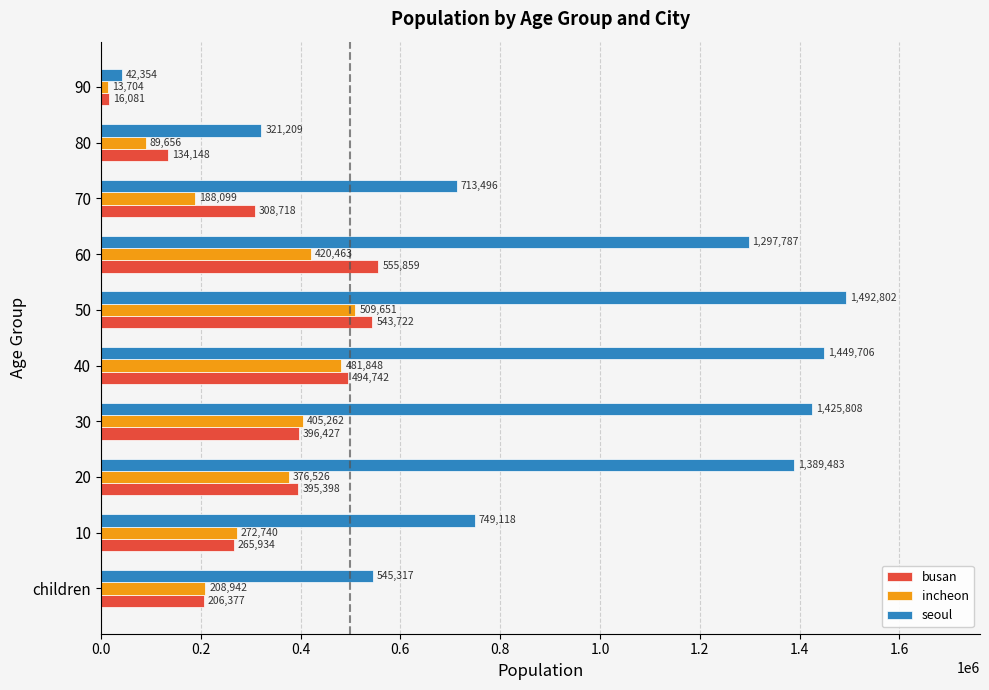

At which category is the sum across all series the highest?

50